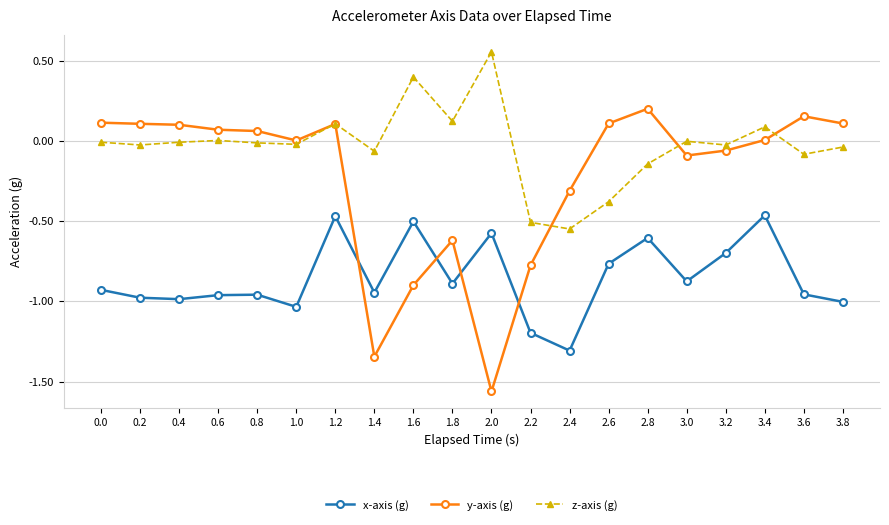

Which series has the widest spread of values?

y-axis (g)